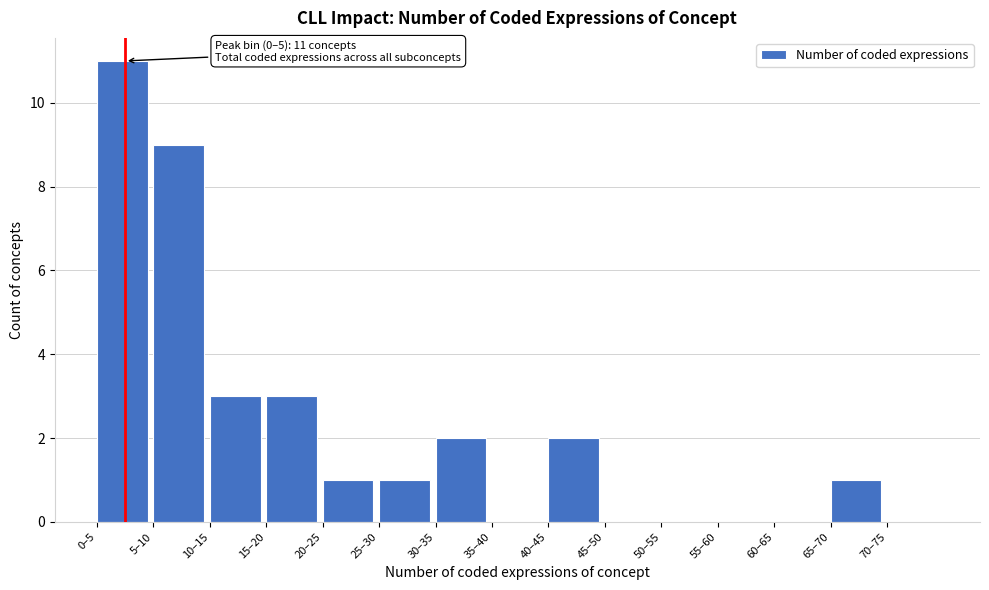

Reading left to right, extract all data points from this chart.

0–5=11	5–10=9	10–15=3	15–20=3	20–25=1	25–30=1	30–35=2	35–40=0	40–45=2	45–50=0	50–55=0	55–60=0	60–65=0	65–70=1	70–75=0